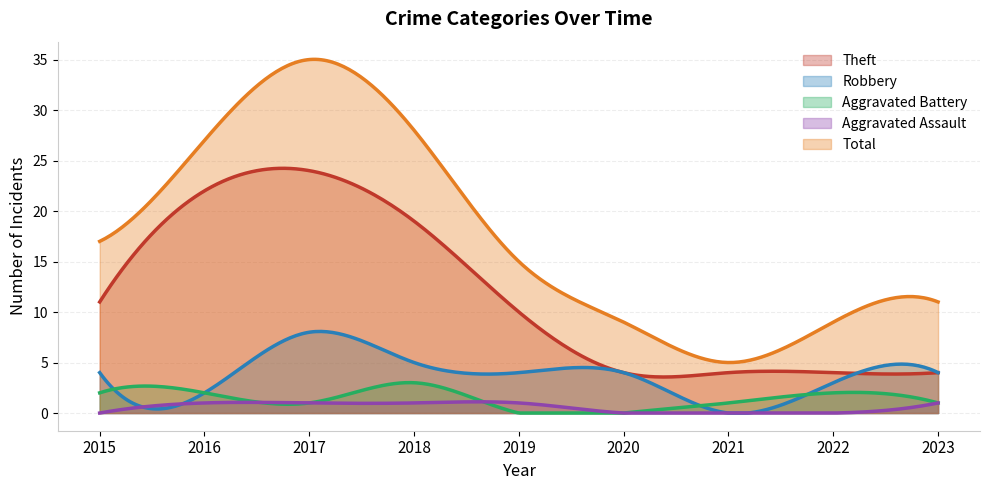

True or false: Robbery has more than 2 points higher than both neighbors.

True